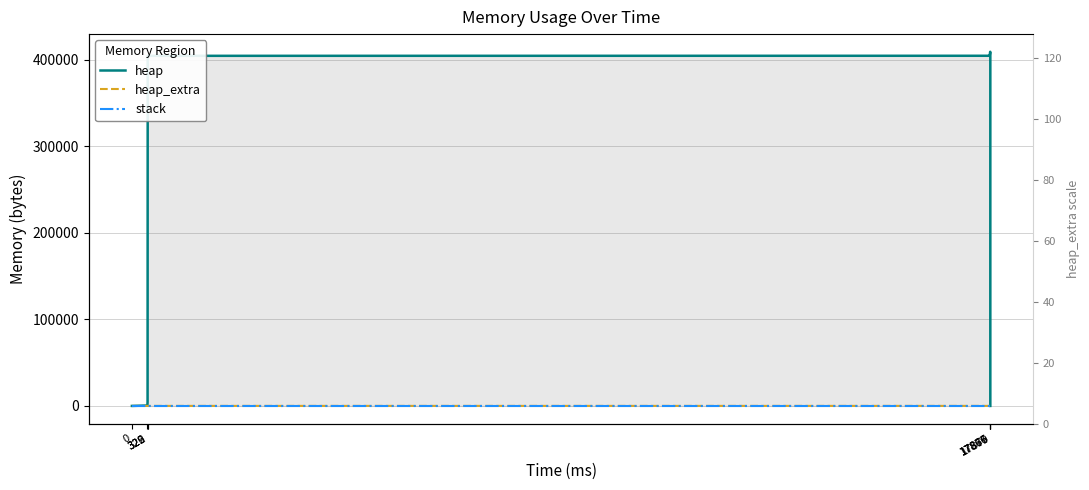

True or false: heap and stack cross at least once.

False